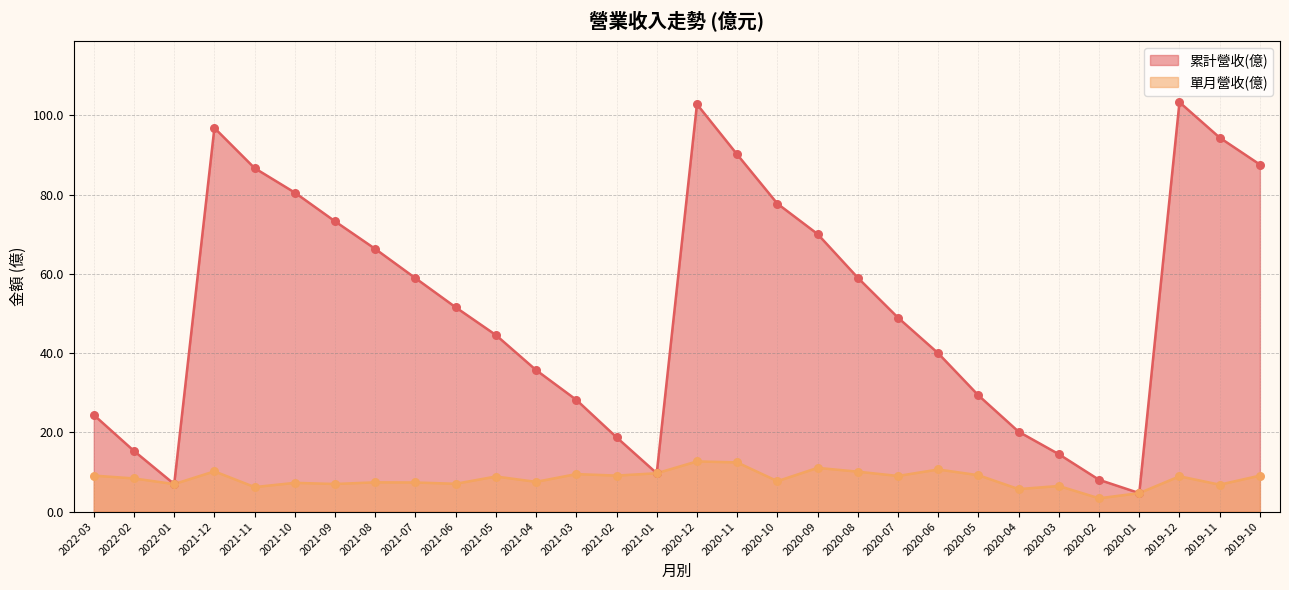

Which series has the largest total across all categories?

累計營收(億)